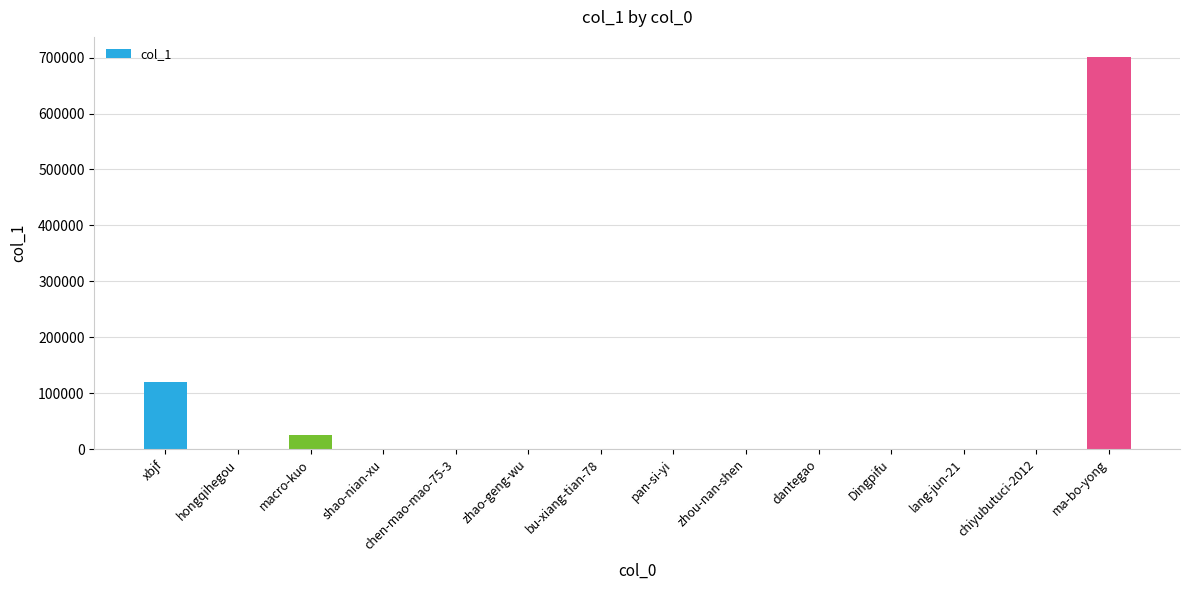

Are the bars horizontal?

No